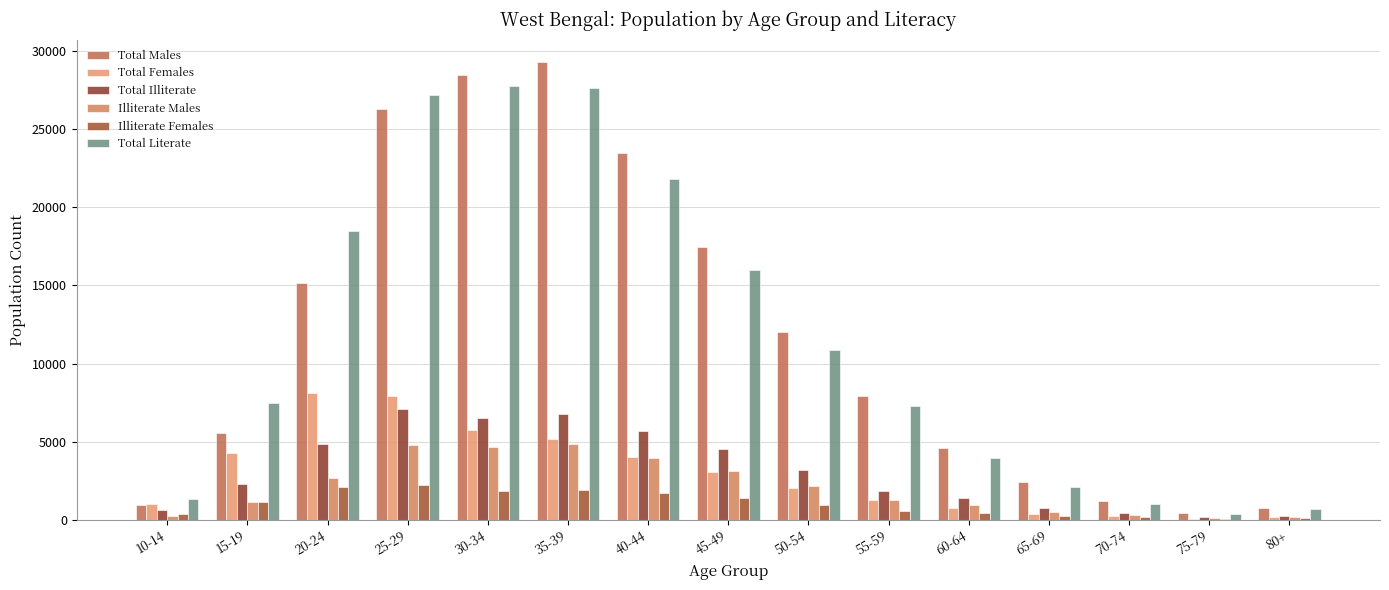

Count the number of categories in the chart.

15